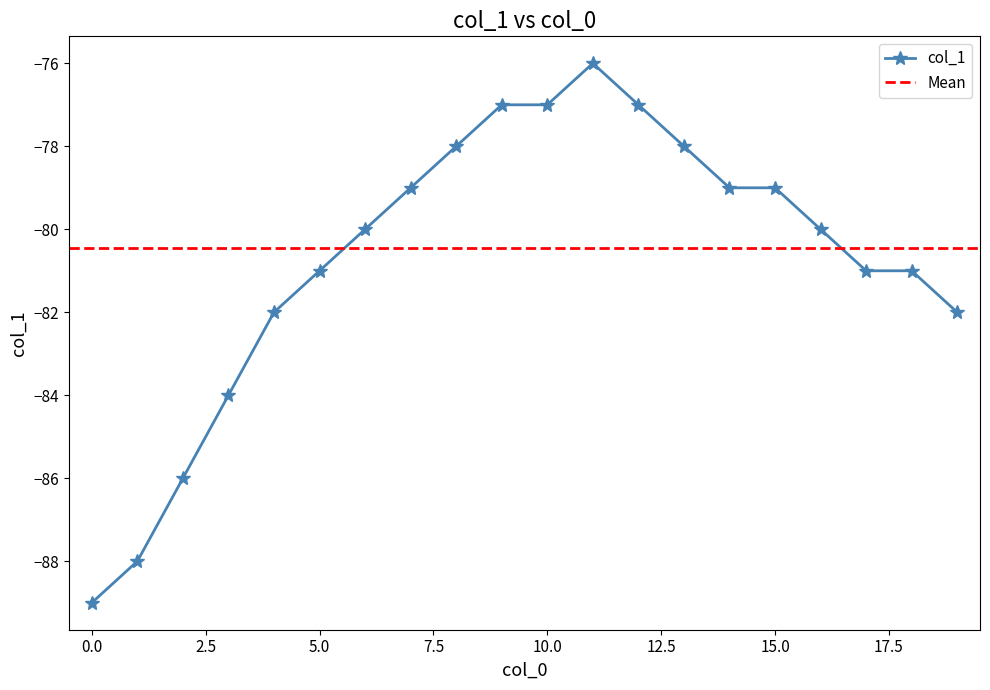

What is the value of the 13th point from the left?

-77